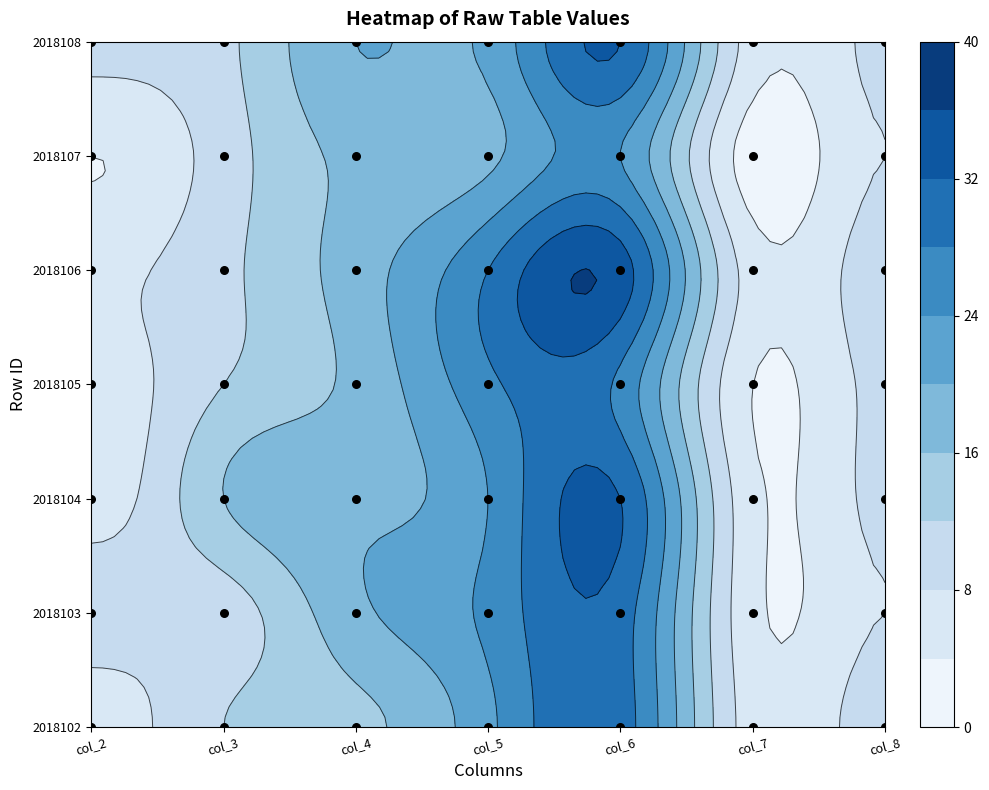

The value of col_8 at 2018105 is 9. True or false?

True